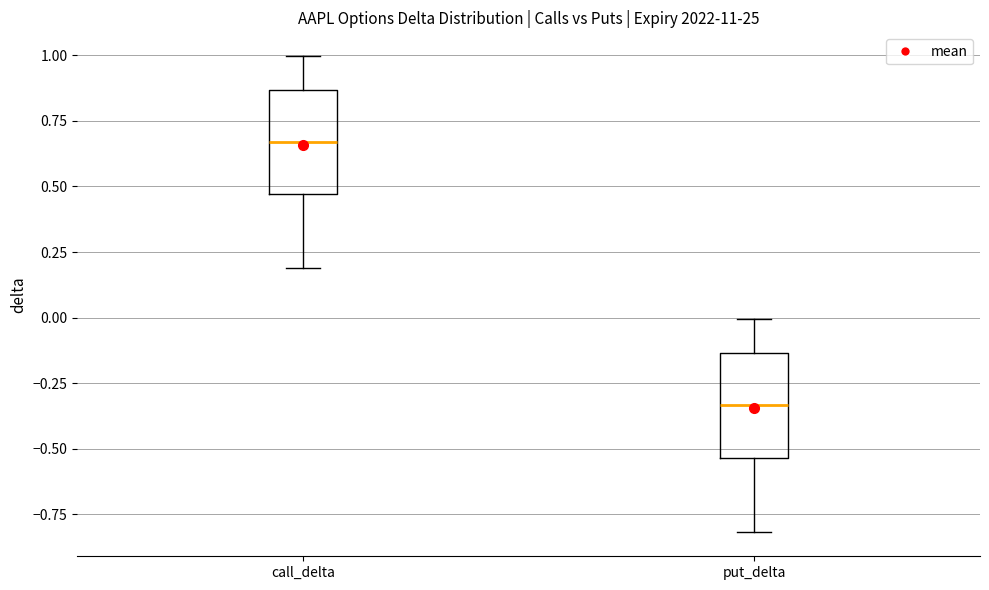

Where does the lower whisker of the box for call_delta end on the y-axis? The values are not printed on the chart, so give them approximately, as read against the axis.

0.20